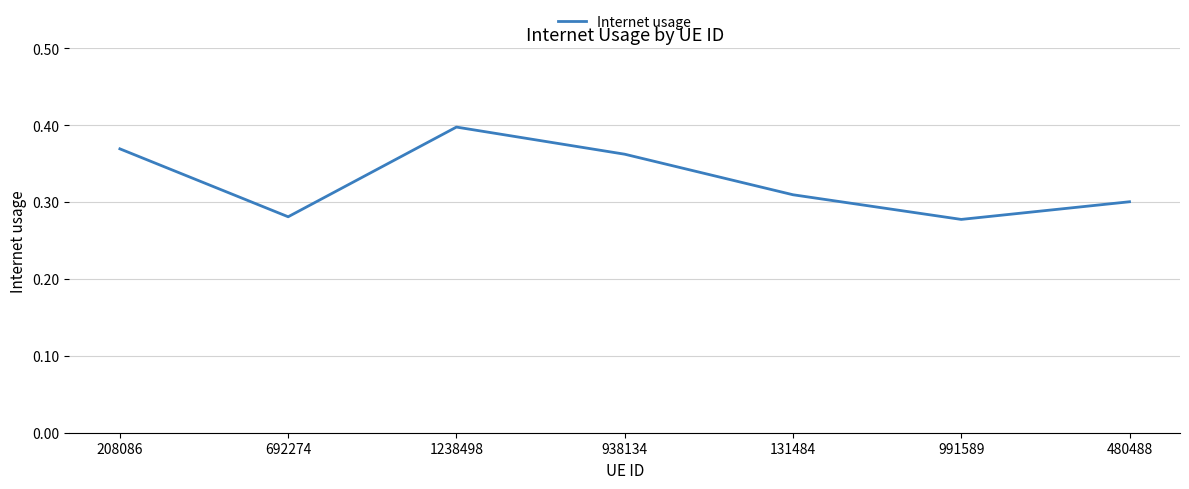

What position from the right is 1238498?

5